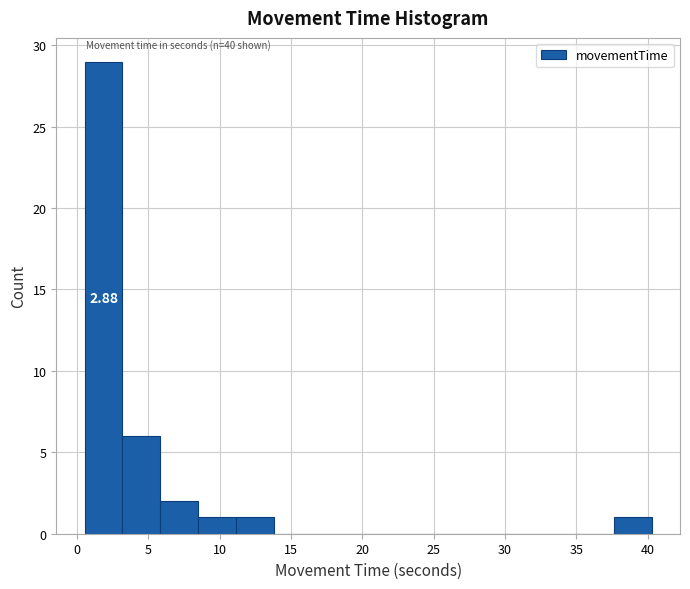

Over which range of the x-axis is the bar tallest?

0.5 to 3.0